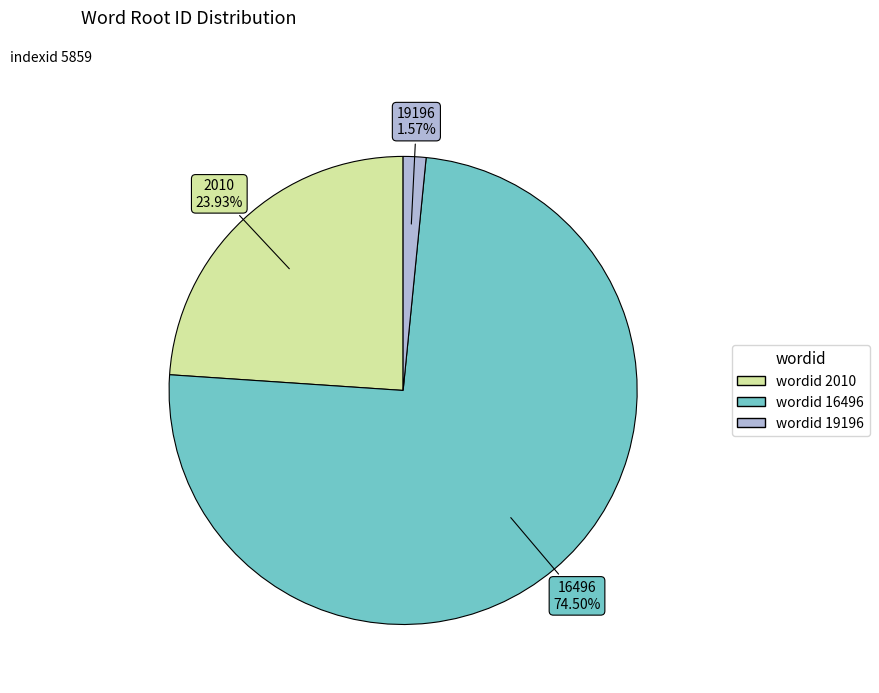

Is there any slice that represents more than half of the pie?

Yes